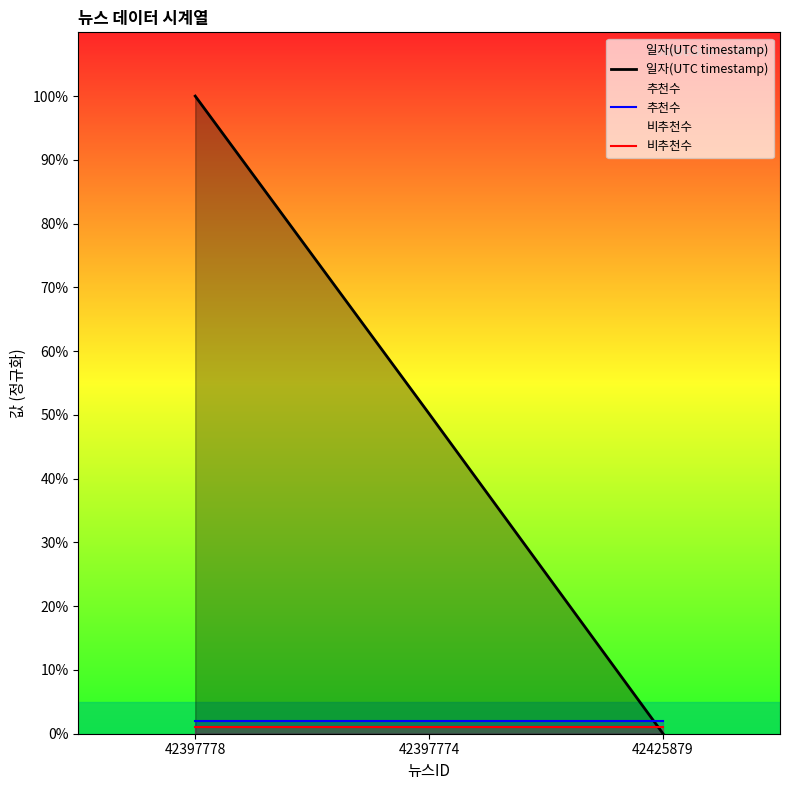

Reading left to right, extract all data points from this chart.

일자(UTC timestamp): 42397778=100.0	42397774=50.2	42425879=0.0
추천수: 42397778=2.0	42397774=2.0	42425879=2.0
비추천수: 42397778=1.0	42397774=1.0	42425879=1.0